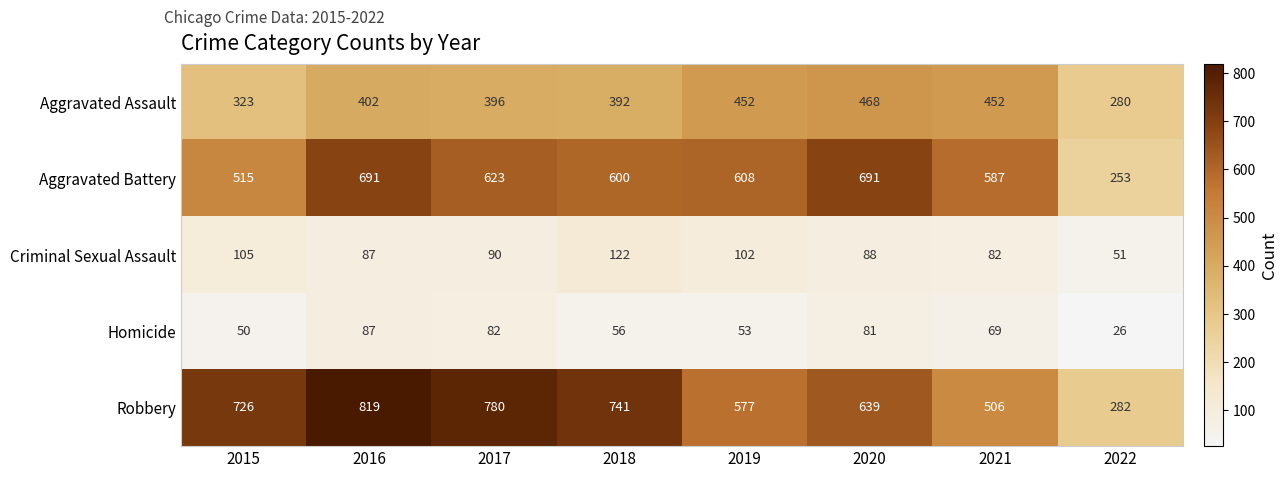

What is the greatest value displayed?

819